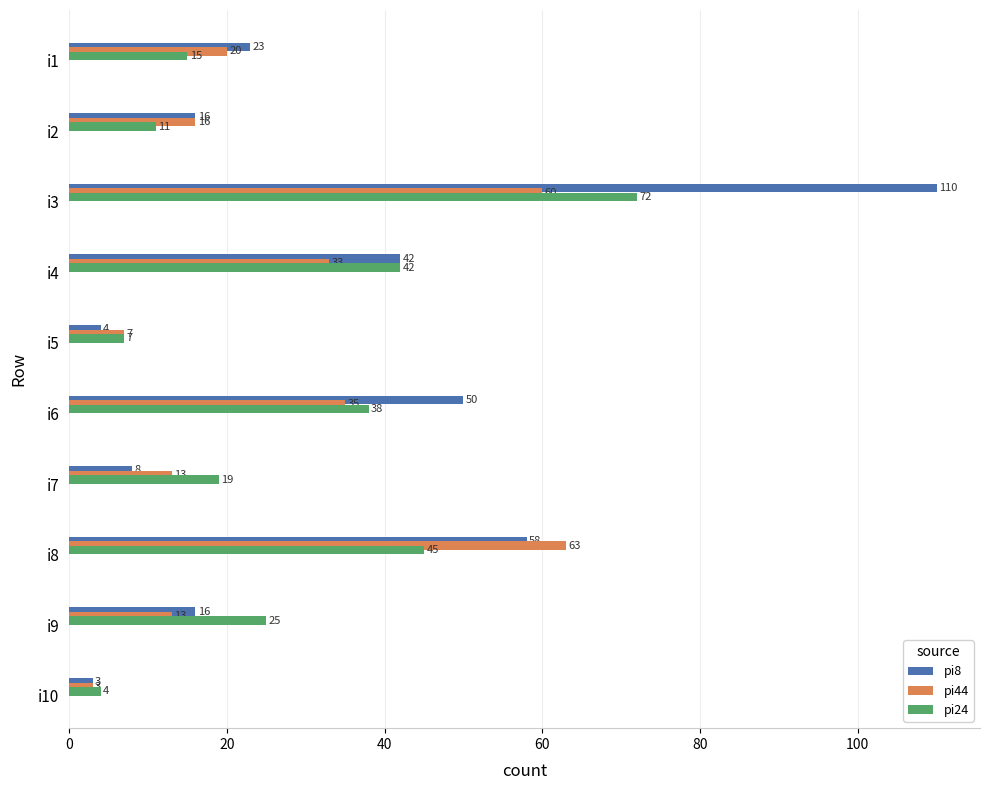

What is the difference between the maximum and minimum values in the pi8 series?

107